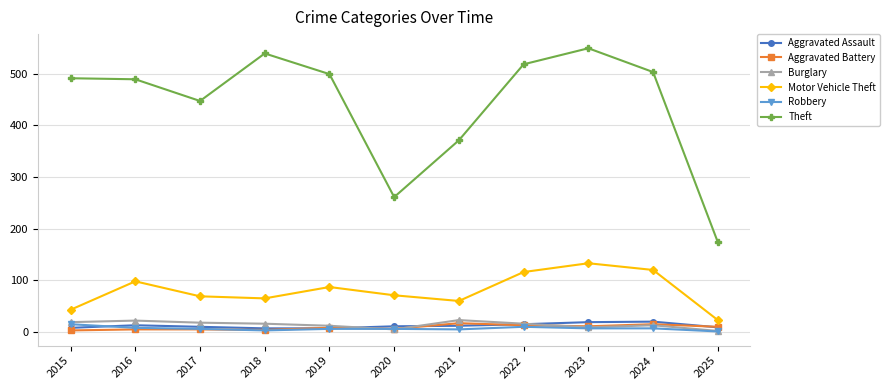

What is the sum of the Robbery values at 2025 and 2024?

8